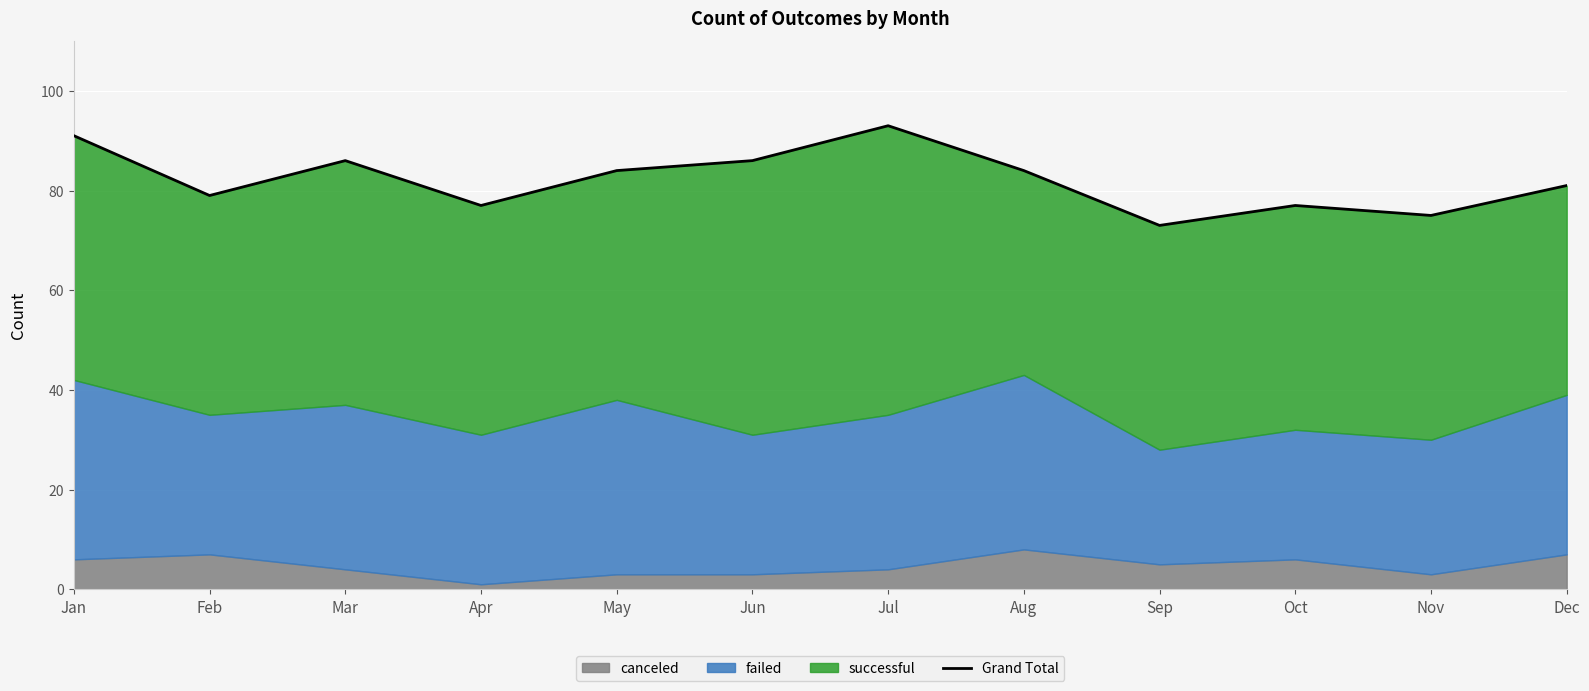

True or false: the data has more than 1 interior local peaks.

True